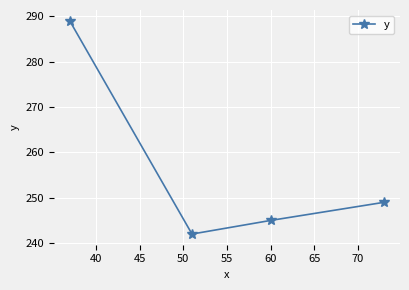

What is the difference between the second highest and second lowest values?

4